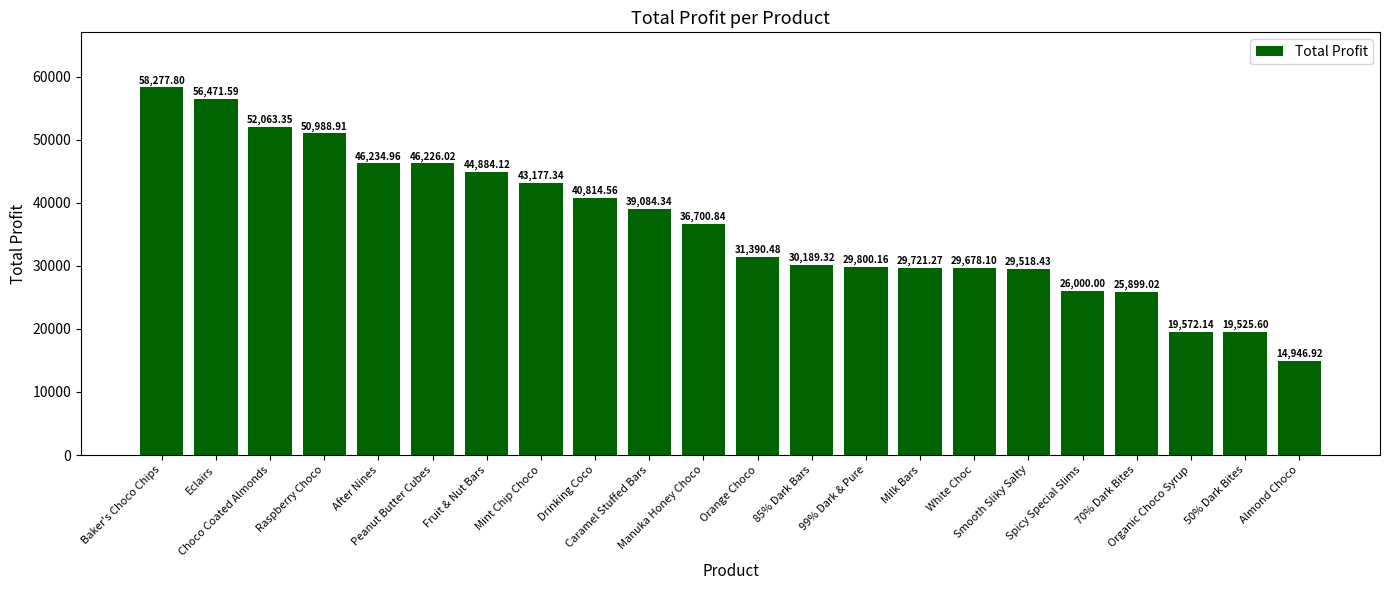

True or false: the data shows 52063.3 at Choco Coated Almonds.

True